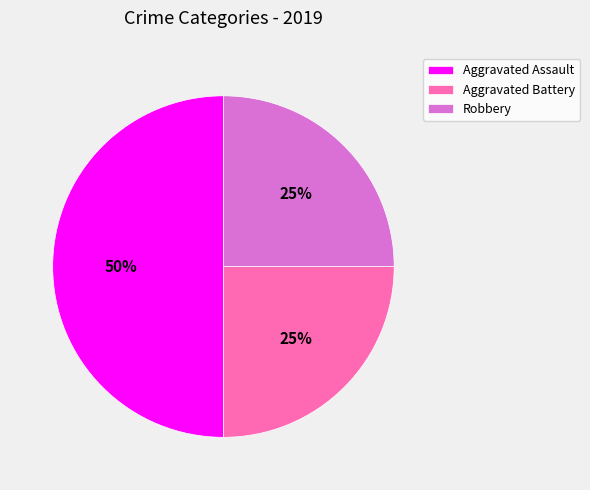

What percentage is the Aggravated Assault slice, to the nearest percent?

50%